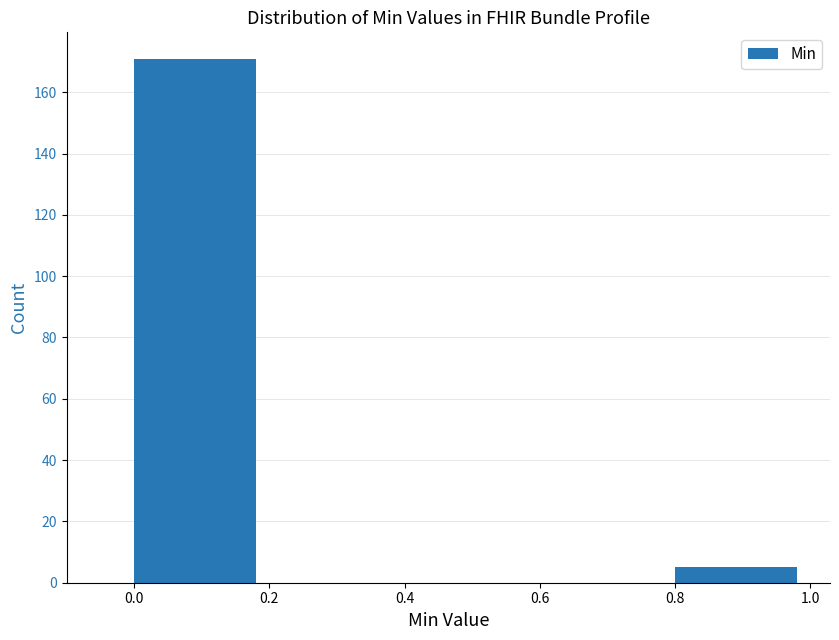

Reading left to right, list every bar in this chart as the range it spans on the x-axis followed by its height. The values are not printed on the chart, so give them approximately, as read against the axis.

0.0 to 0.2: 172
0.2 to 0.4: 0
0.4 to 0.6: 0
0.6 to 0.8: 0
0.8 to 1.0: 6